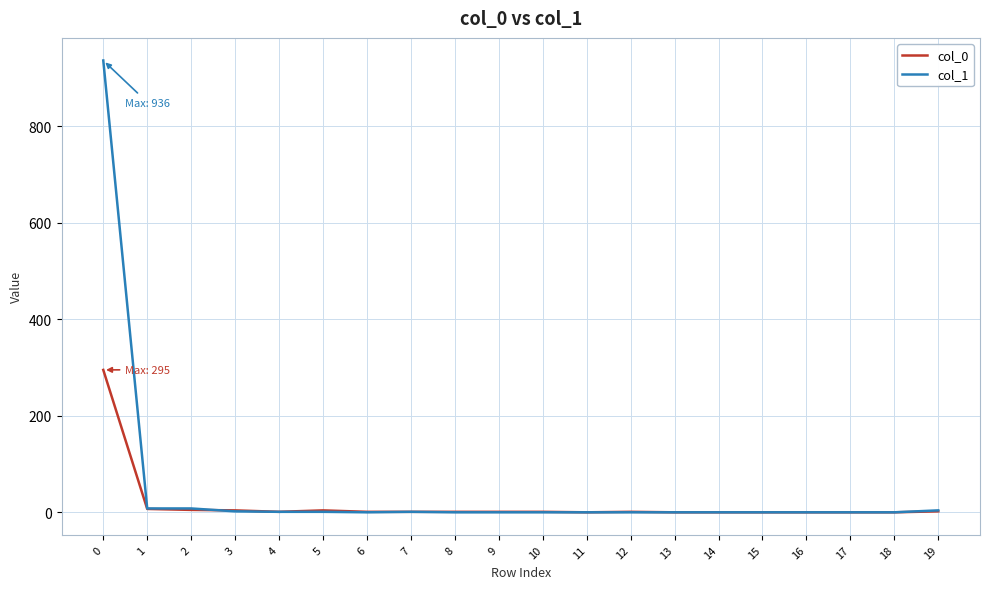

Rank the series at 0 from lowest to highest value.

col_0, col_1